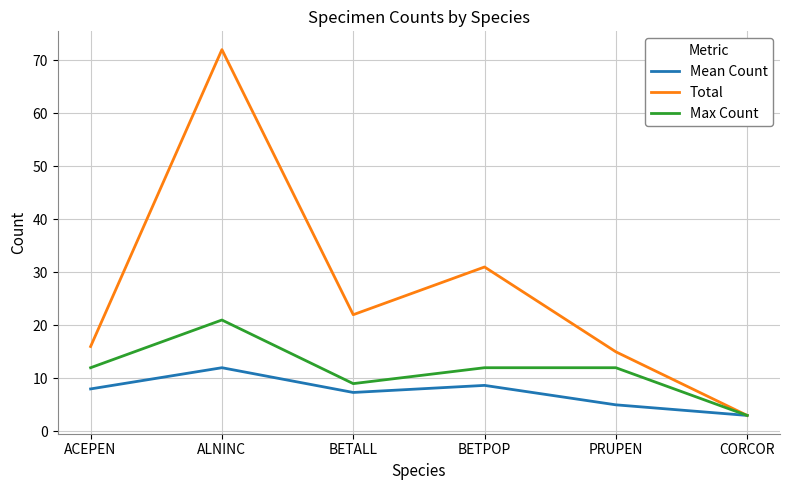

What is the minimum value for Max Count?

3.0